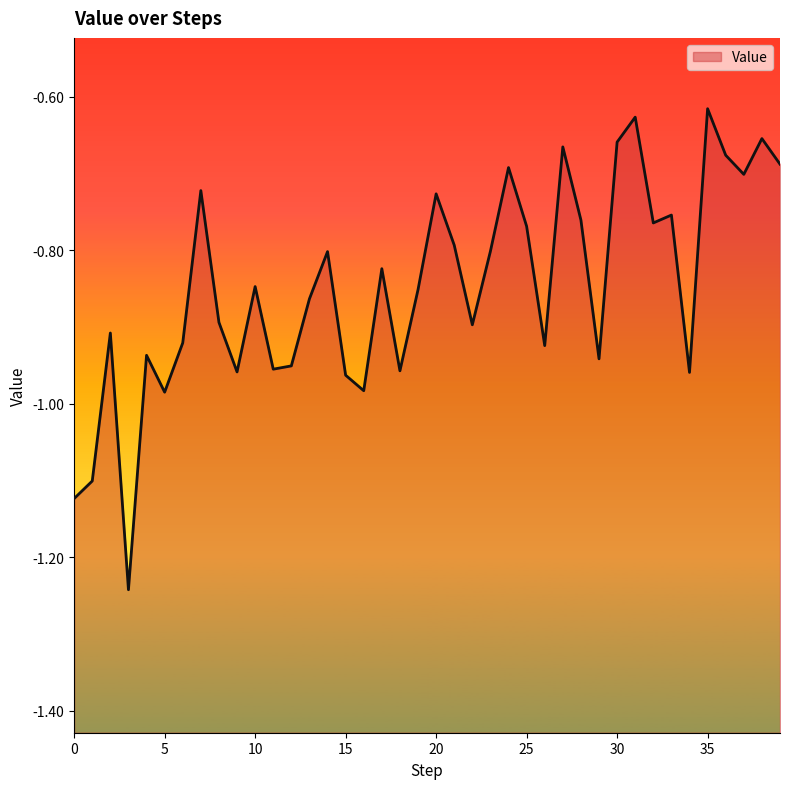

List the labels in order of value, largest first.

35, 31, 38, 30, 27, 36, 39, 24, 37, 7, 20, 33, 28, 32, 25, 21, 23, 14, 17, 10, 19, 13, 8, 22, 2, 6, 26, 4, 29, 12, 11, 18, 9, 34, 15, 16, 5, 1, 0, 3